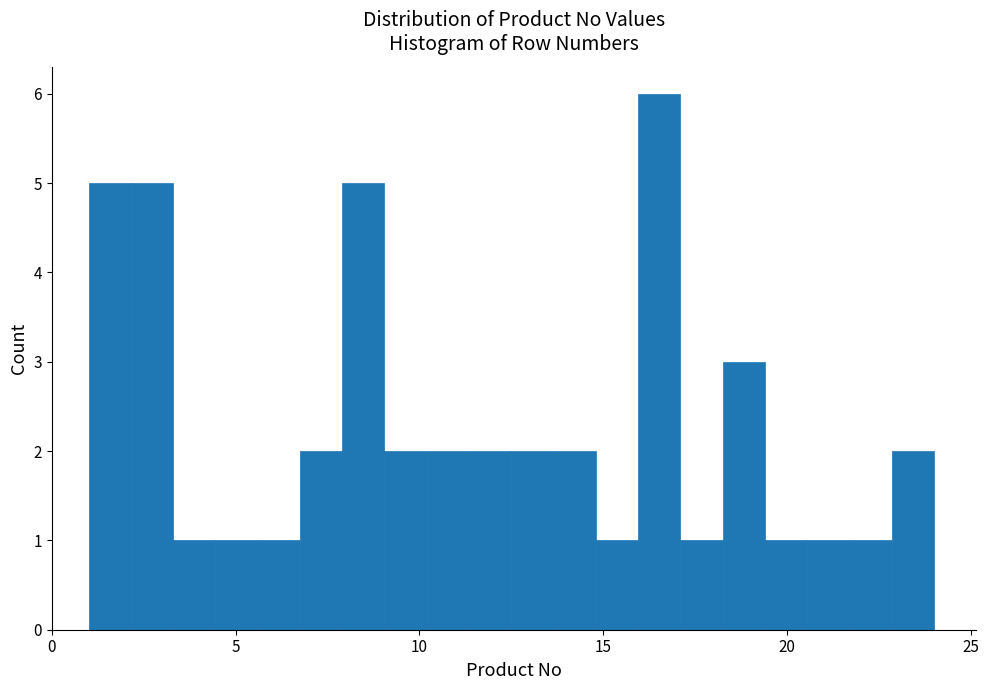

Around what value on the x-axis is the tallest bar? Give the approximate position of its centre, as read against the axis.

16.5